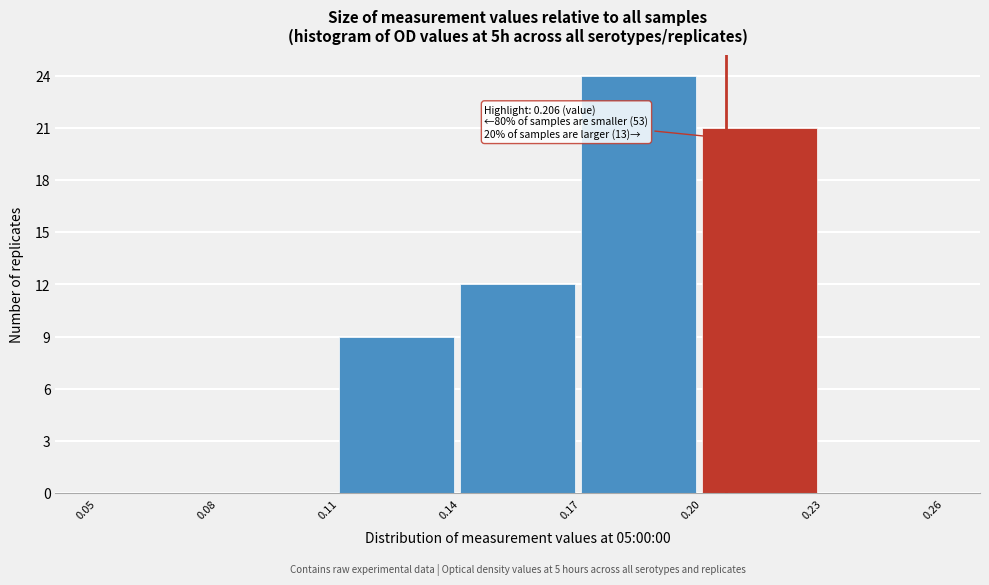

Over which range of the x-axis is the bar tallest?

0.17 to 0.20